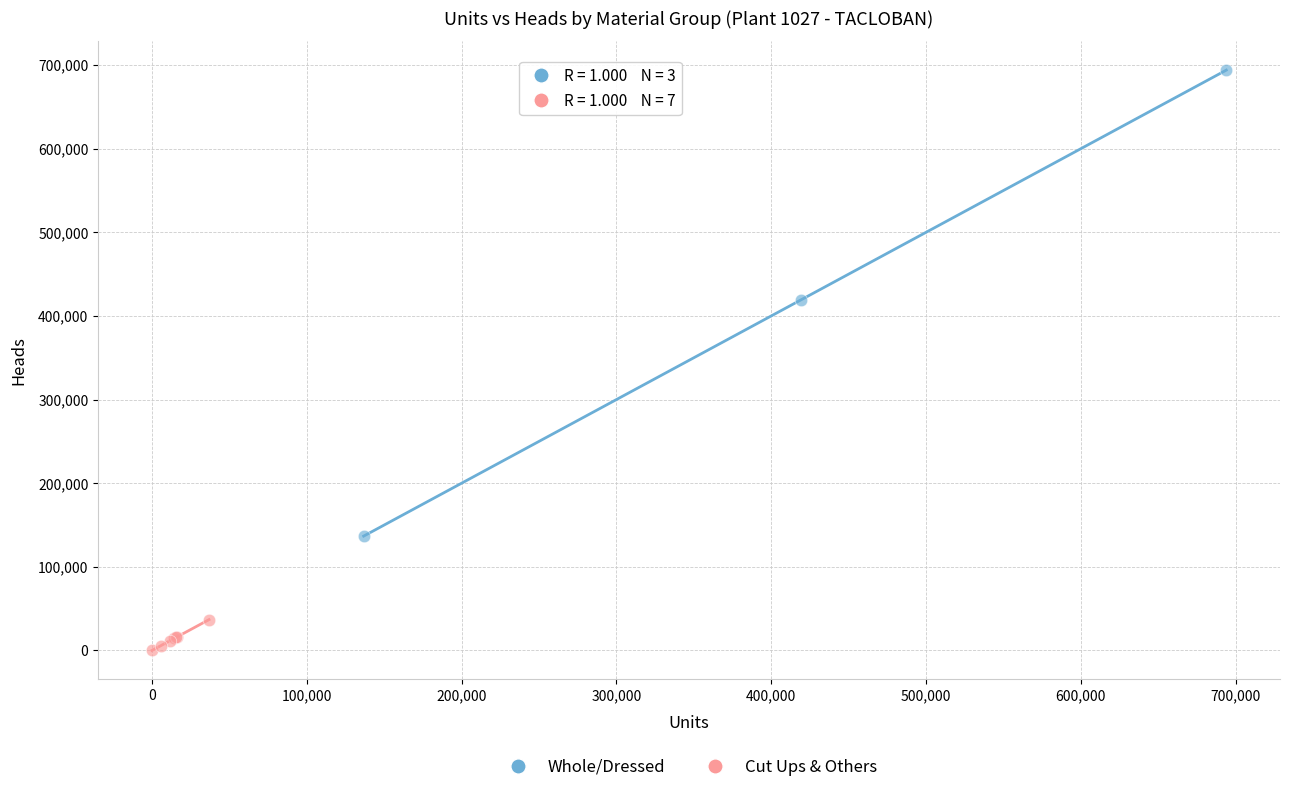

Which series reaches the maximum Y coordinate?

Whole/Dressed